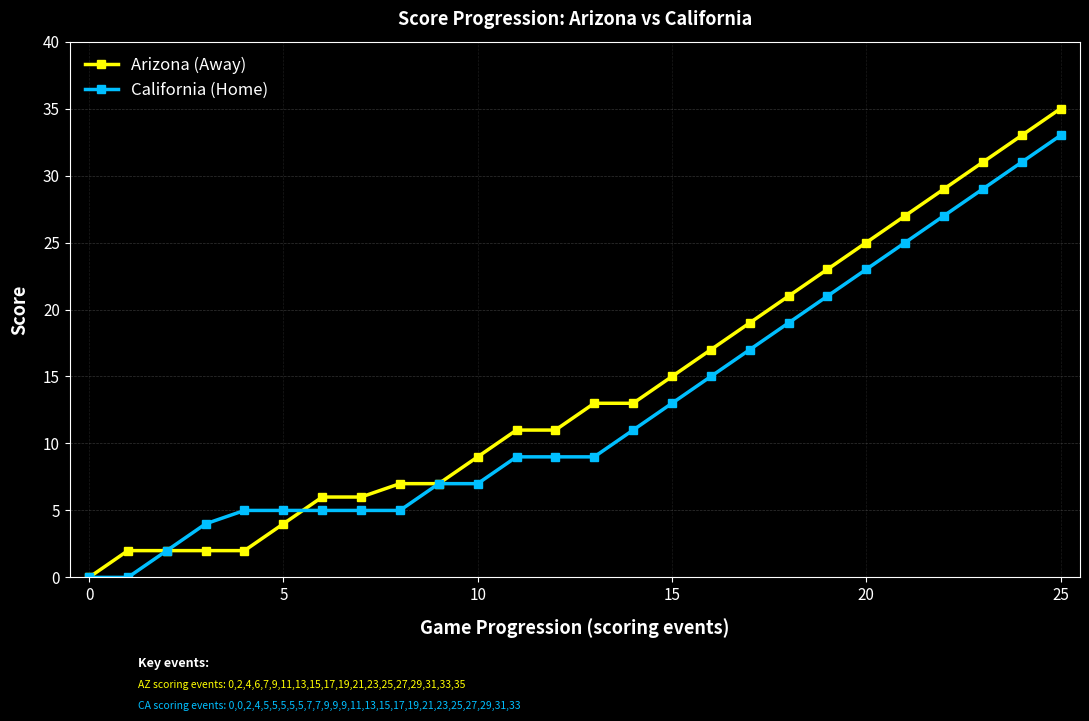

How many categories are shown in the chart?

26